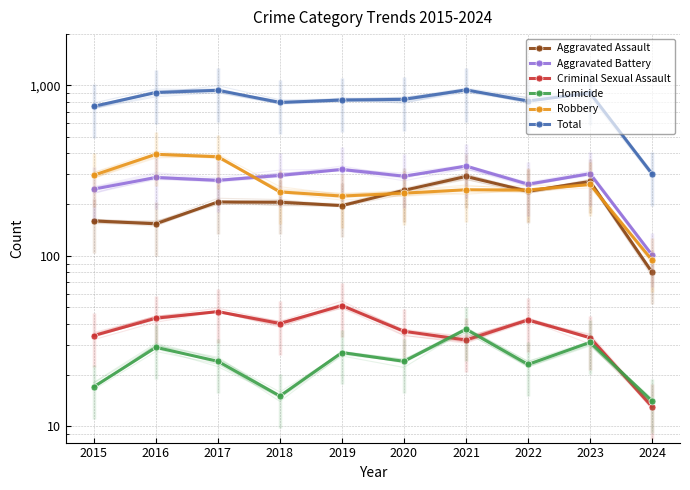

The value of Homicide at 2022 is 23. True or false?

True